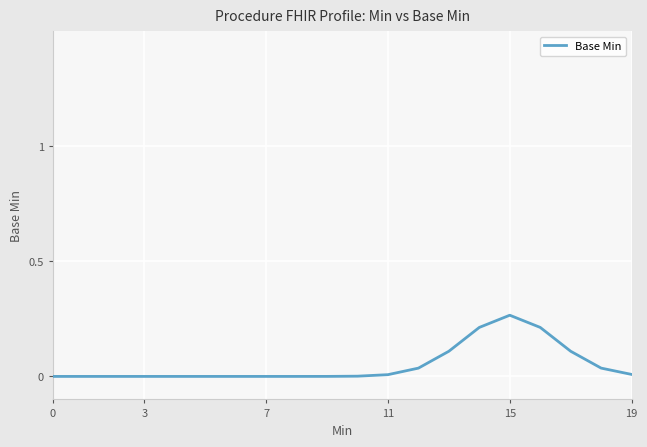

What is the average value?

0.1